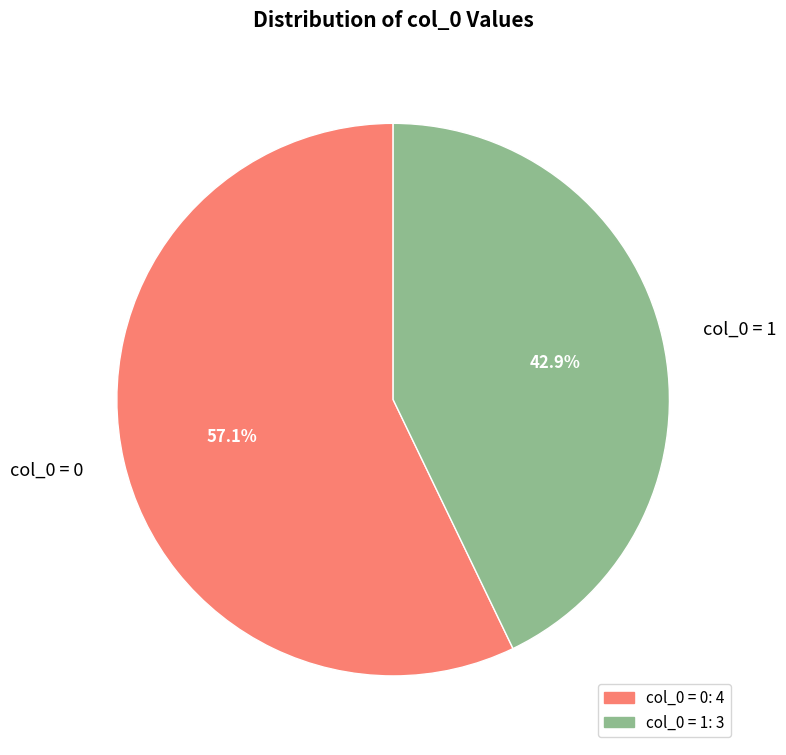

How much of the chart is everything except col_0 = 1?

57.1%